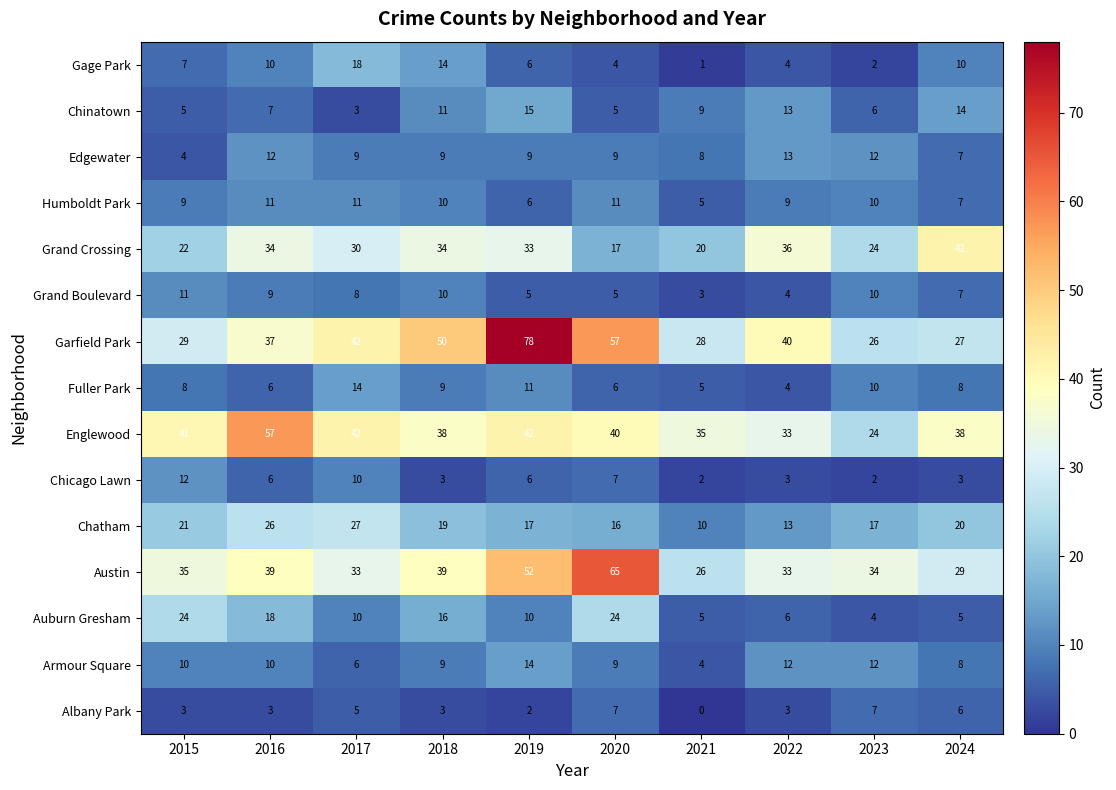

Is it true that Gage Park equals 6 at 2018?

False